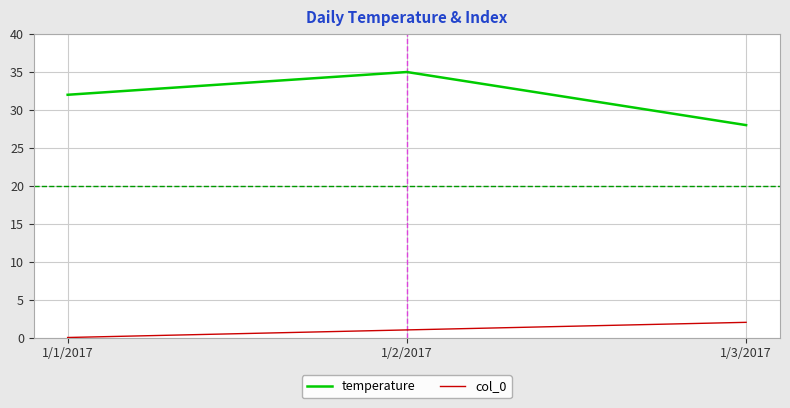

At 1/1/2017, list the series in order from largest to smallest.

temperature, col_0